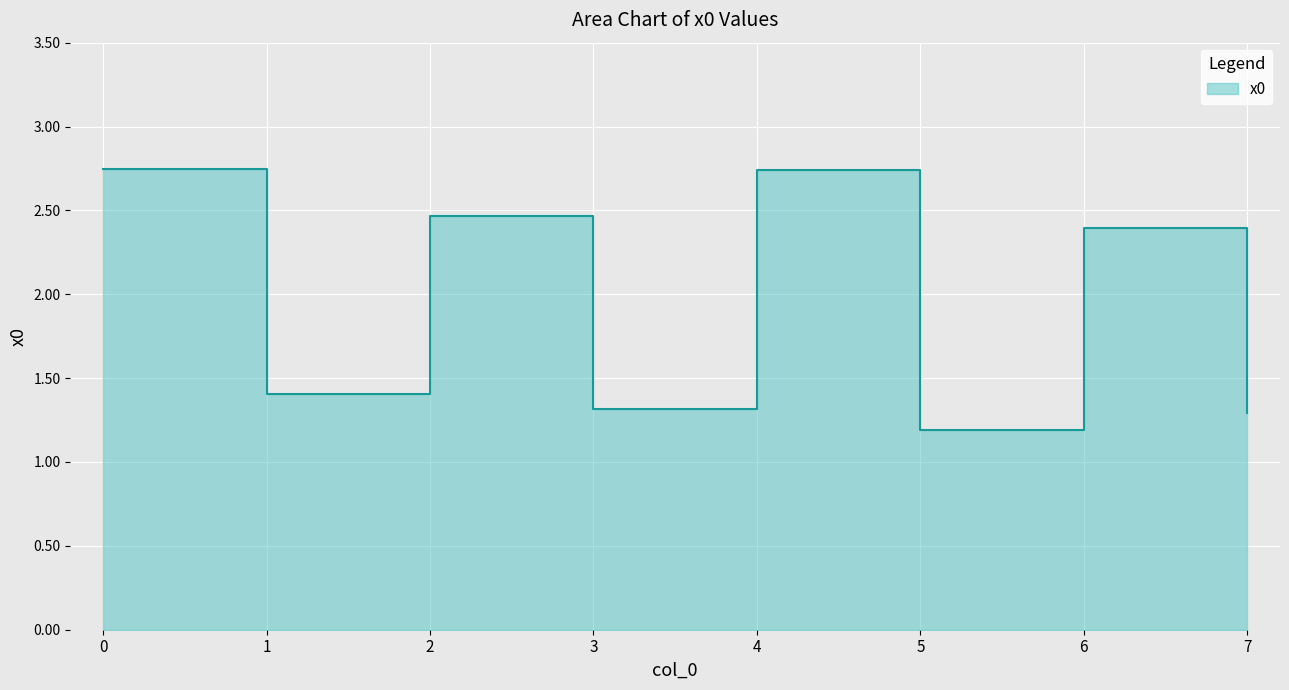

How many distinct data groups are displayed?

1